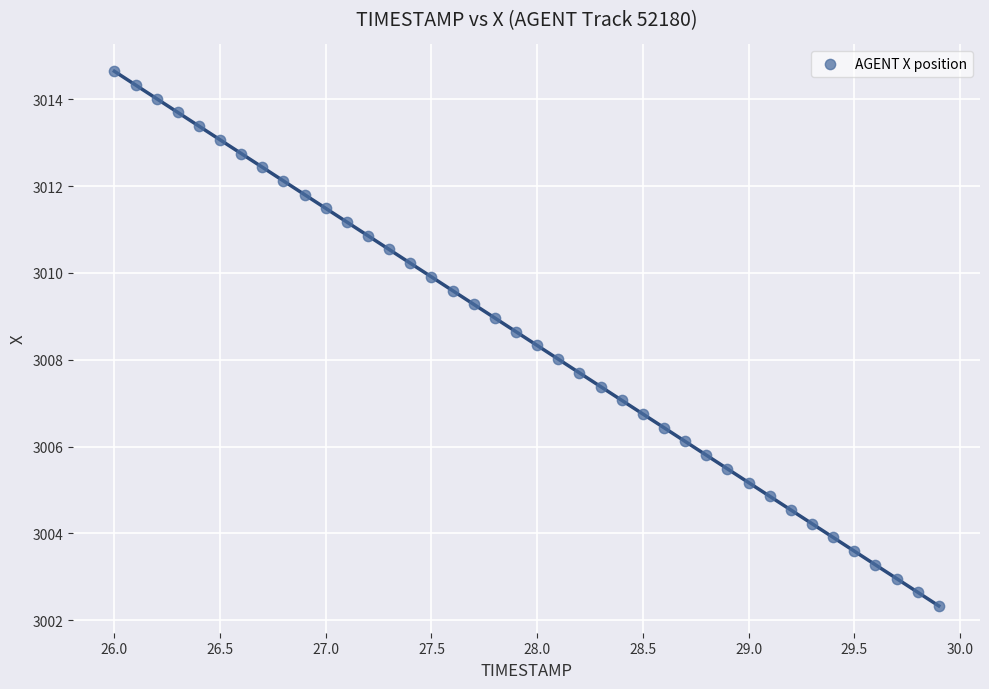

What is the range of Y values (max minus min)?

12.3